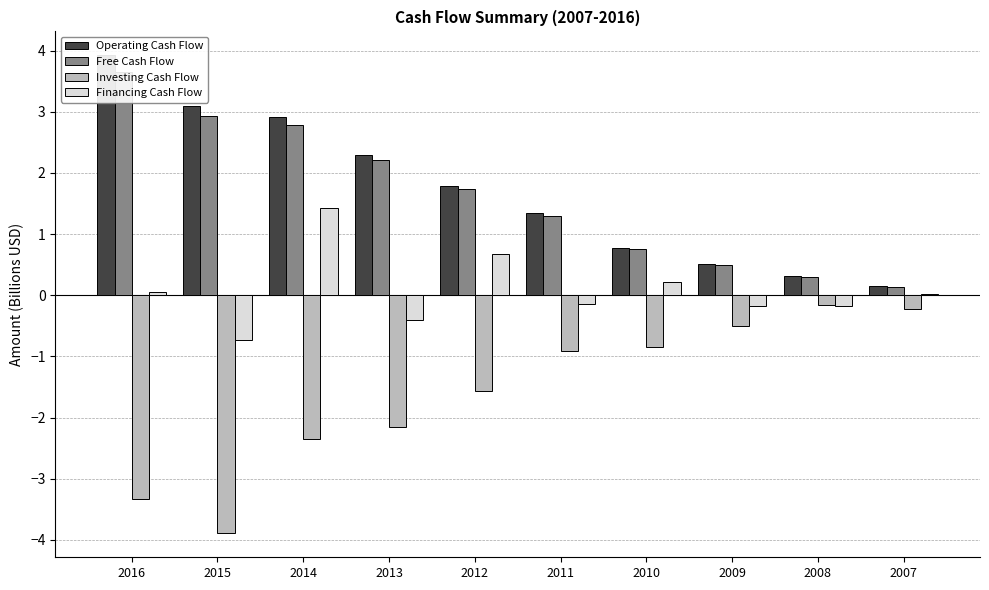

Which category has the lowest value across all series?

2015